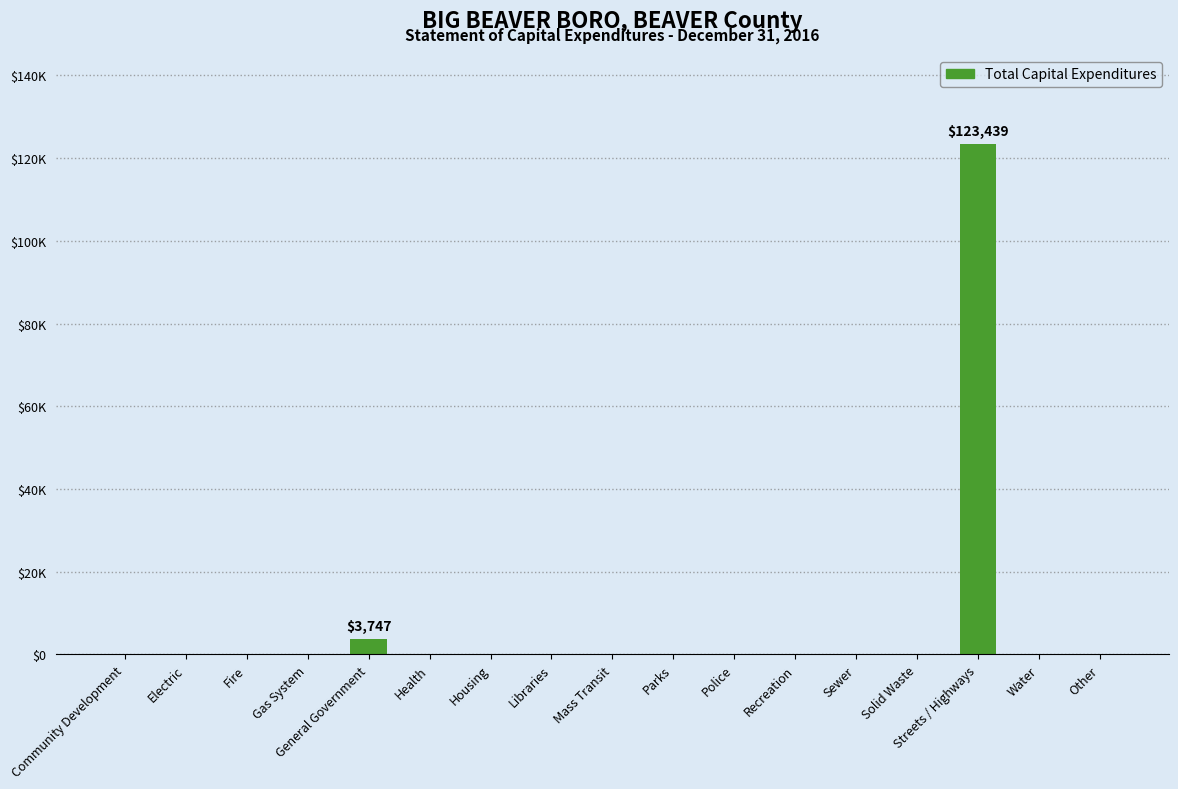

Are the bars horizontal?

No